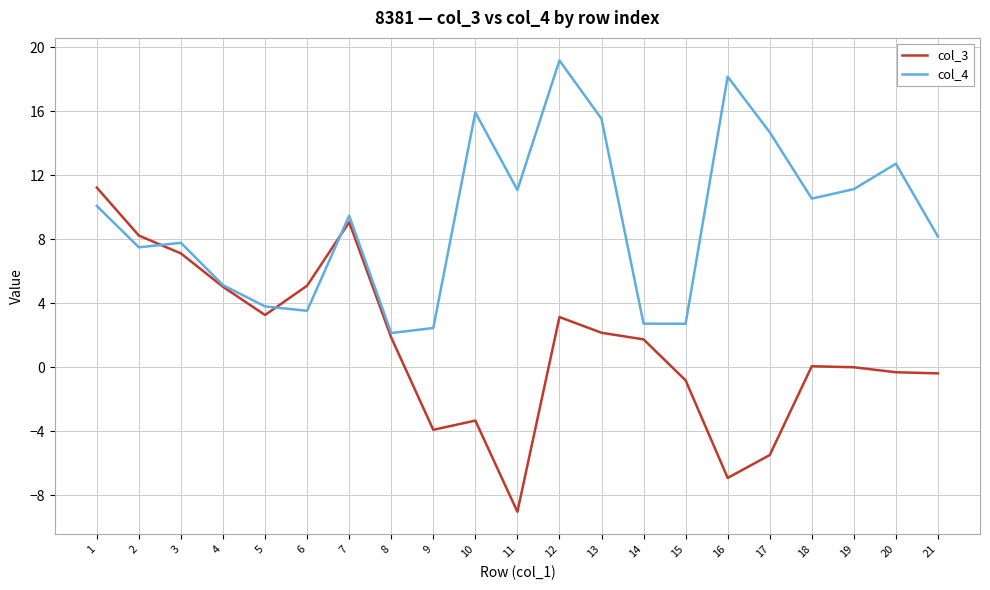

True or false: col_3 and col_4 intersect in this chart.

True